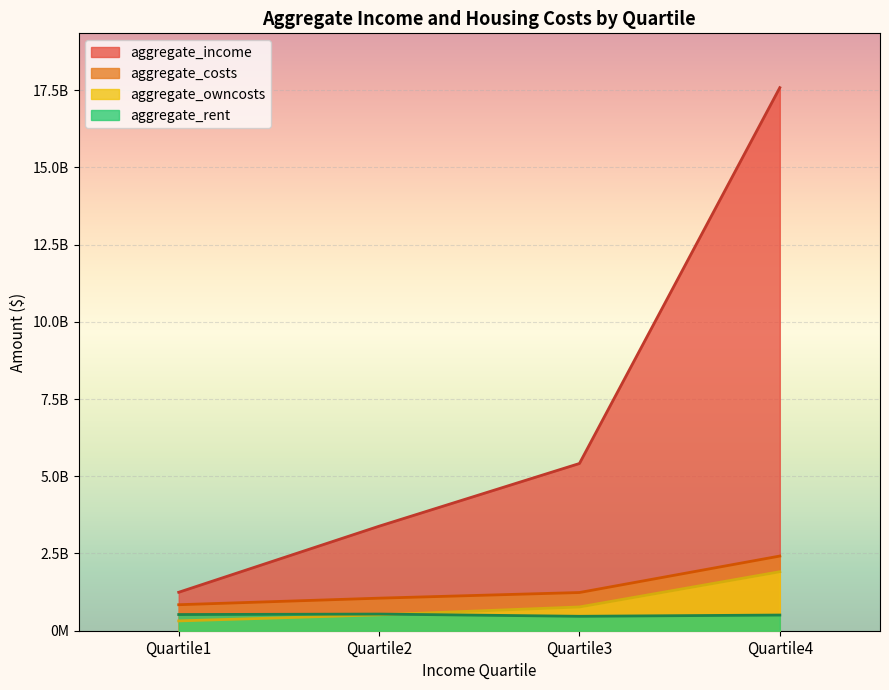

Reading left to right, transcribe all the data shown in this chart.

aggregate_income: 1244567764.1	3383181687.8	5413189825.9	17578773143.7
aggregate_costs: 841685739.0	1053793786.0	1236618362.0	2417320350.0
aggregate_owncosts: 317549754.0	514750158.0	769332981.0	1909939341.0
aggregate_rent: 524135985.0	539043628.0	467285381.0	507381009.0